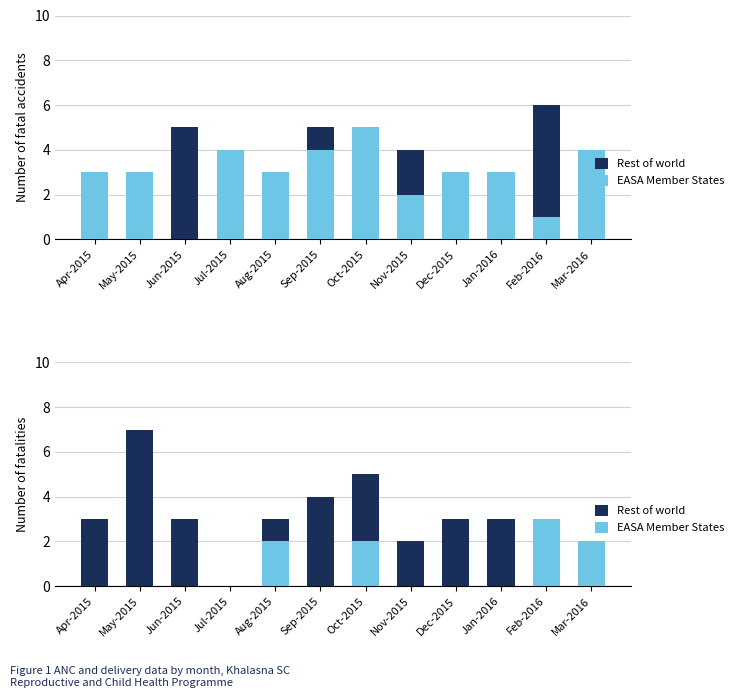

What are all the series names shown in the legend?

Rest of world, EASA Member States